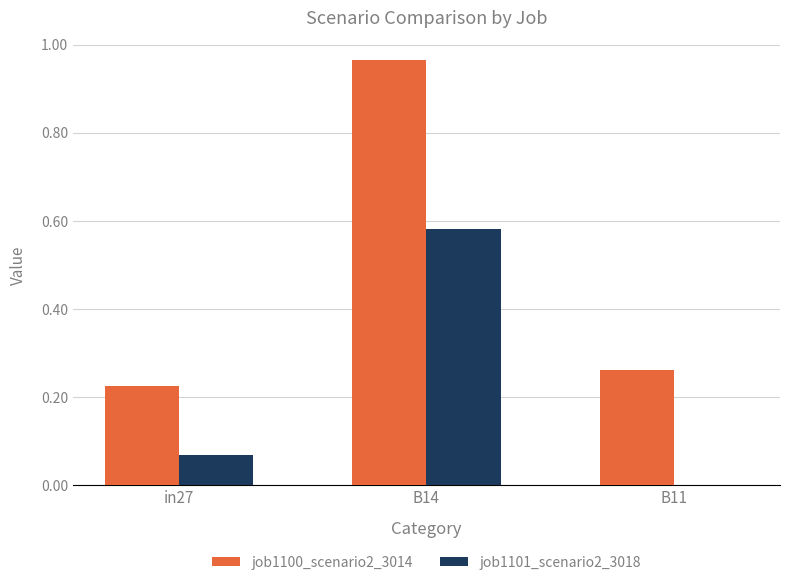

At which category is the sum across all series the highest?

B14